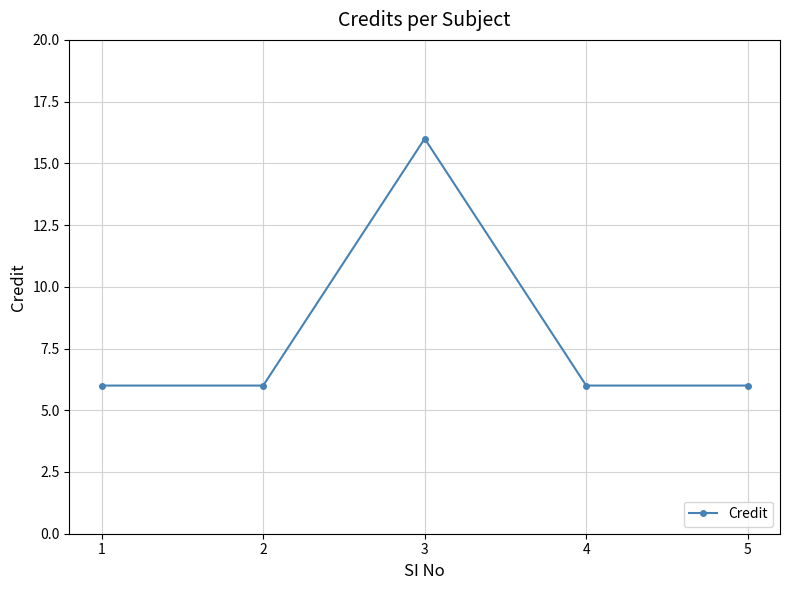

Reading right to left, list all the values displayed in this chart.

6	6	16	6	6